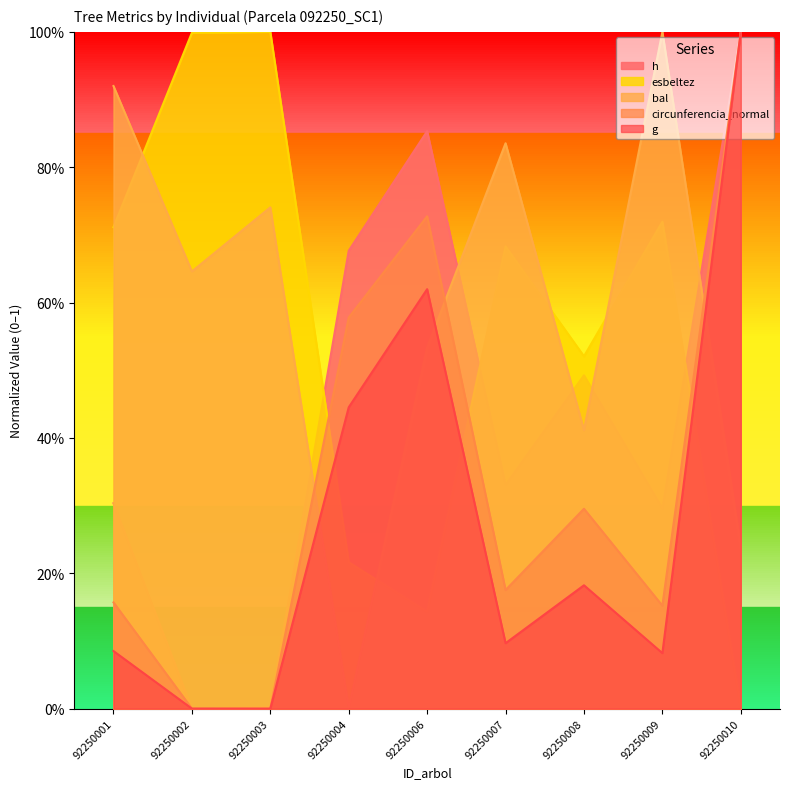

What is the highest value of the g series?

1.0